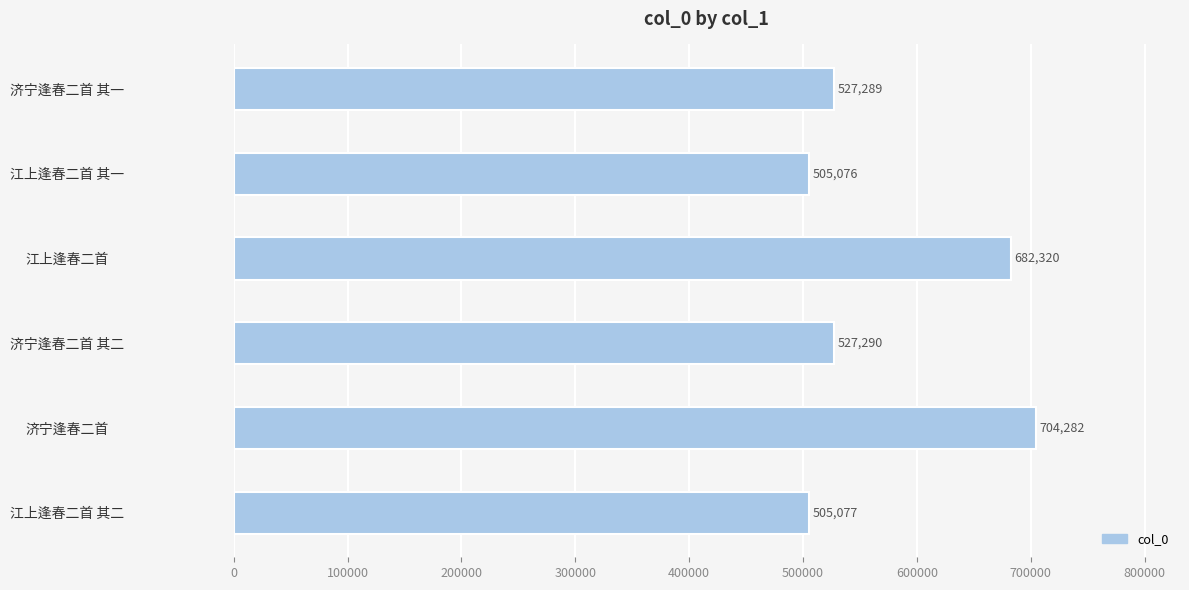

Reading bottom to top, transcribe all the data shown in this chart.

江上逢春二首 其二=505077	济宁逢春二首=704282	济宁逢春二首 其二=527290	江上逢春二首=682320	江上逢春二首 其一=505076	济宁逢春二首 其一=527289